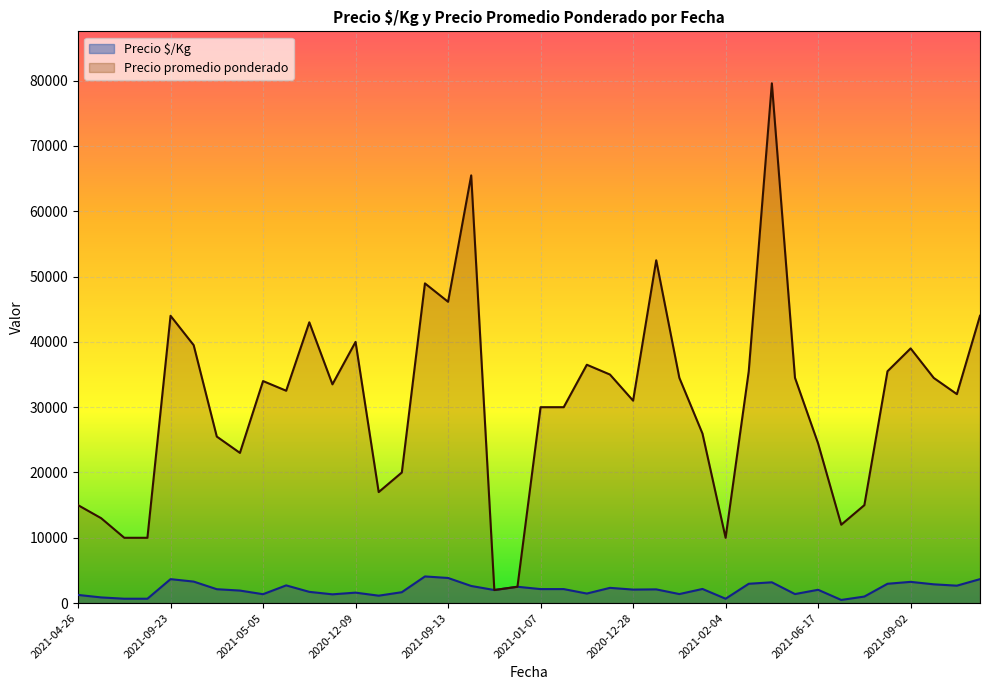

Is the value of Precio promedio ponderado at 2021-06-16 greater than the value of Precio $/Kg at 2021-02-04?

Yes